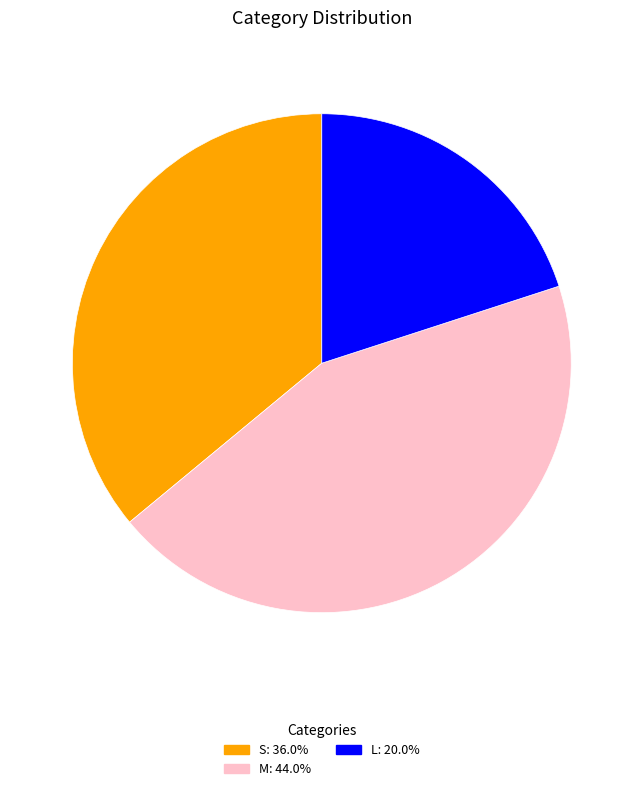

Is there any slice that represents more than half of the pie?

No